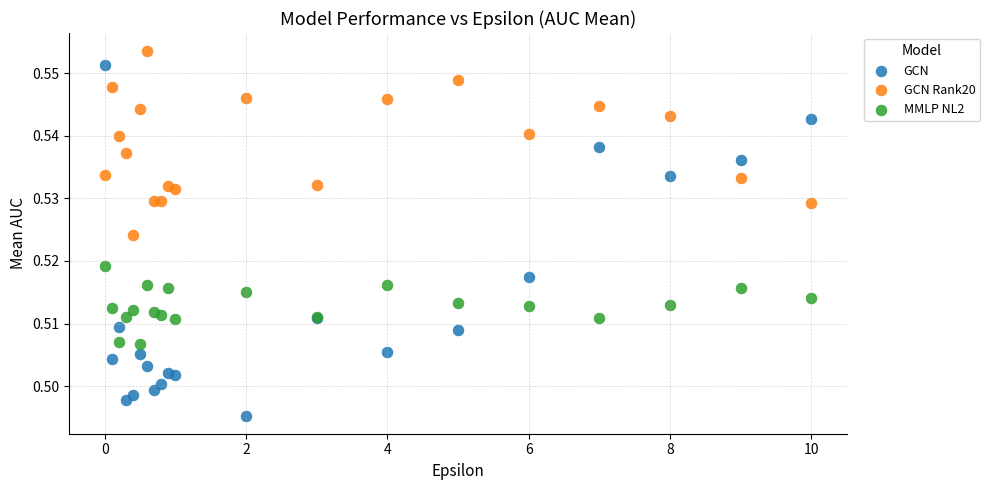

Which series has the largest Y range (max minus min)?

GCN